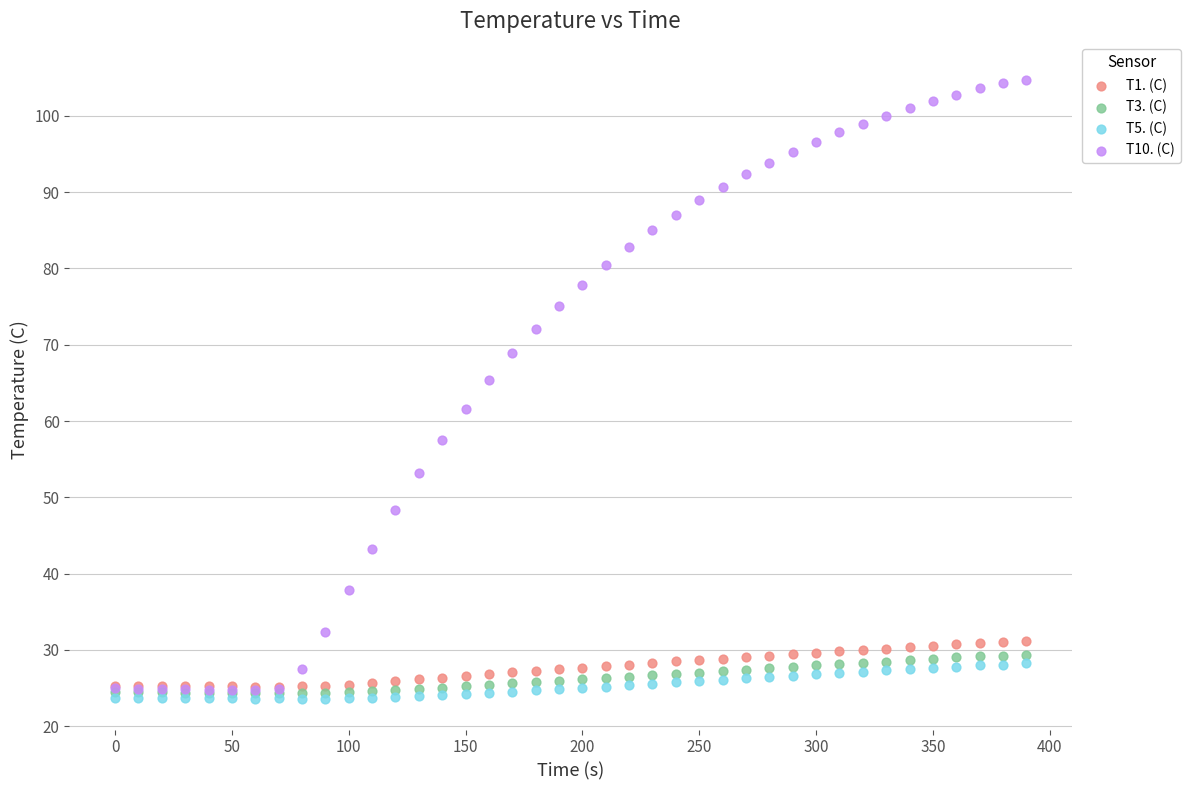

Which series contains the lowest Y value?

T5. (C)